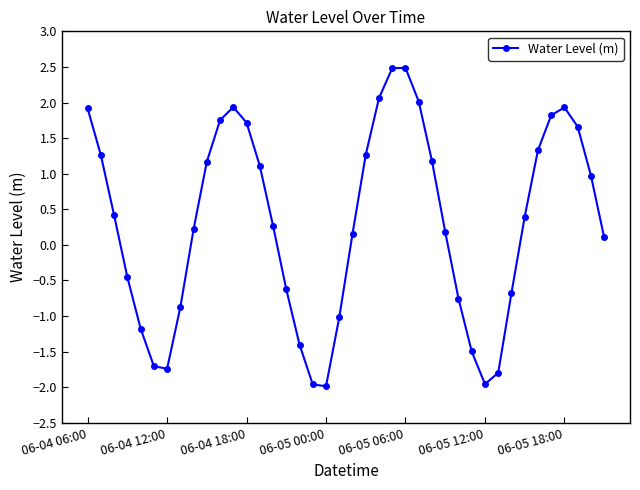

What is the minimum value shown in the chart?

-2.0